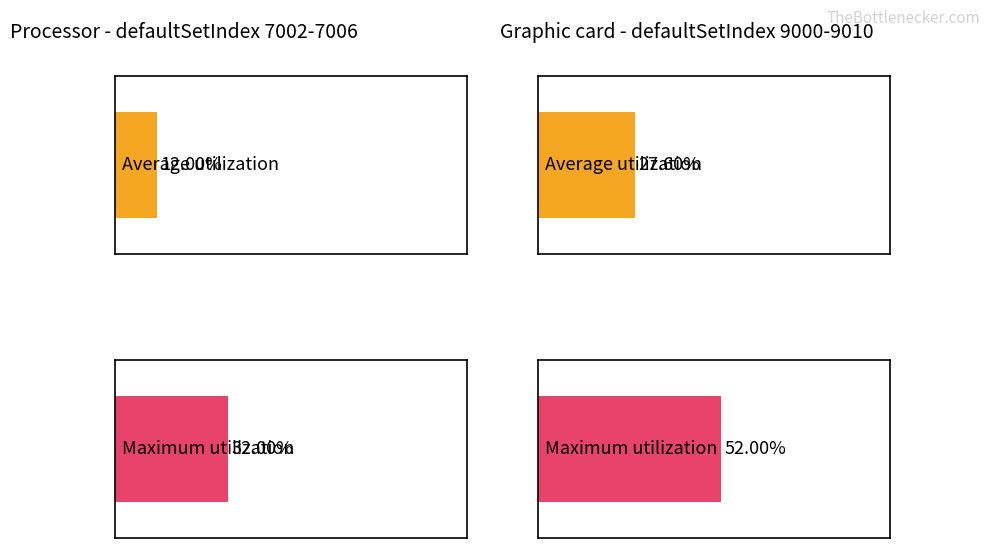

Is it true that Average utilization equals 0.1 at 7005?

True